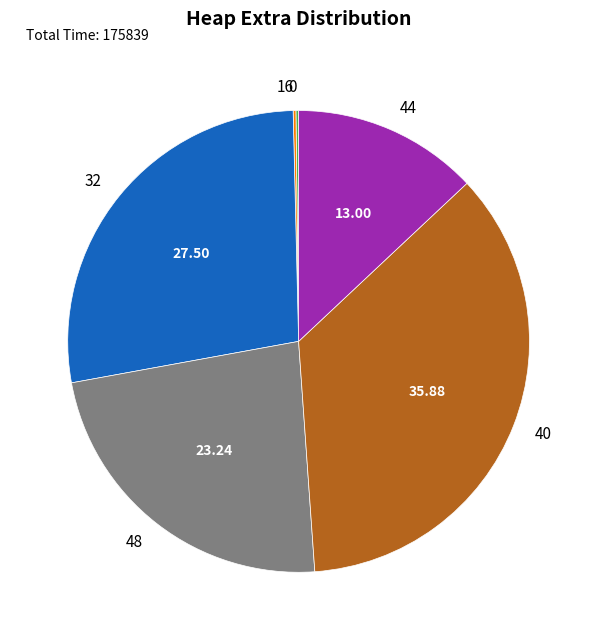

Is the sum of 32 and 44 greater than half?

No